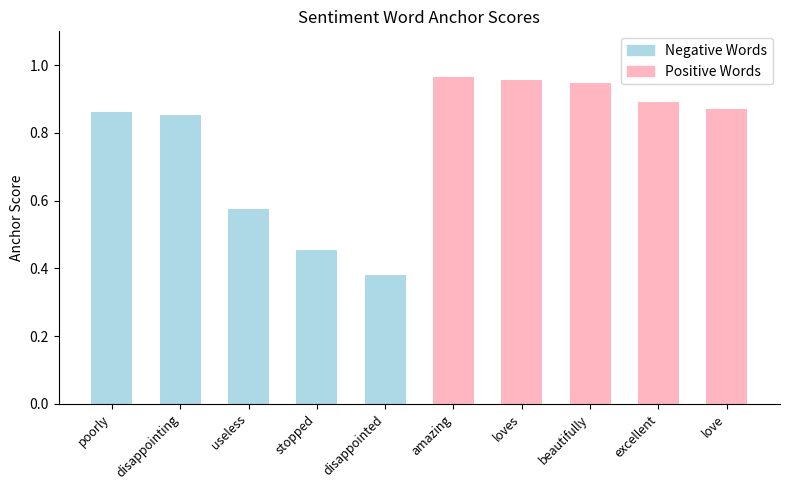

What is the change in value from disappointed to amazing?

+0.6